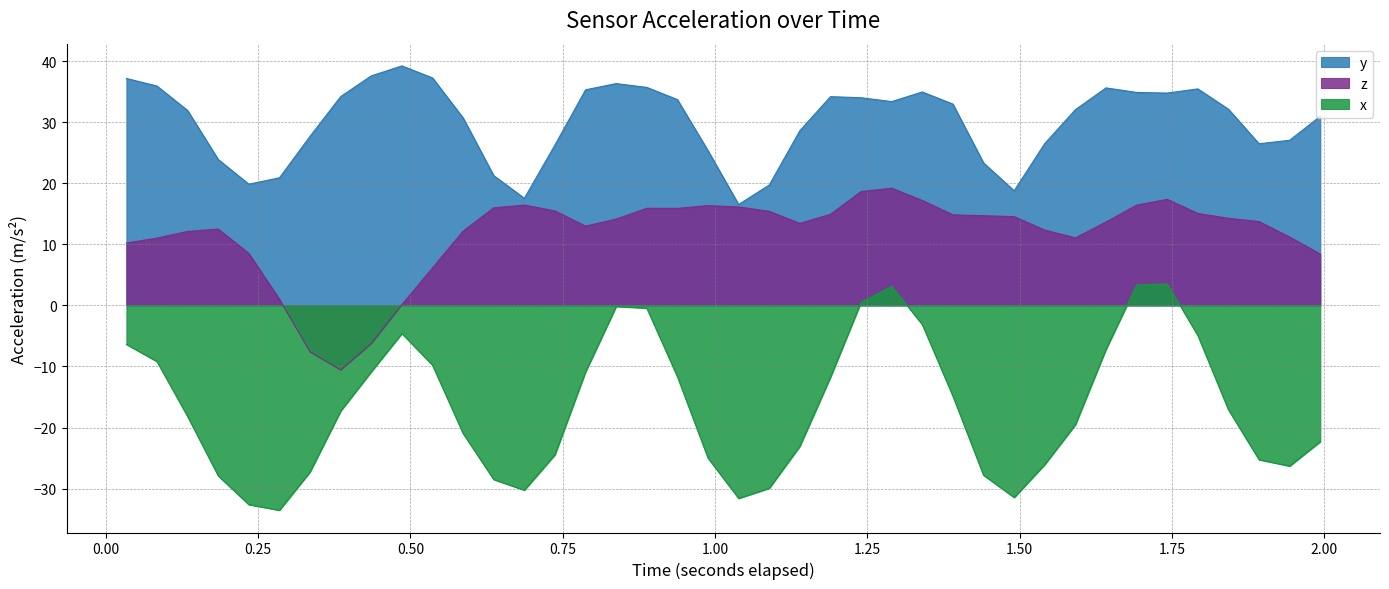

What is the value of the y point at the 36th from the left?

35.4